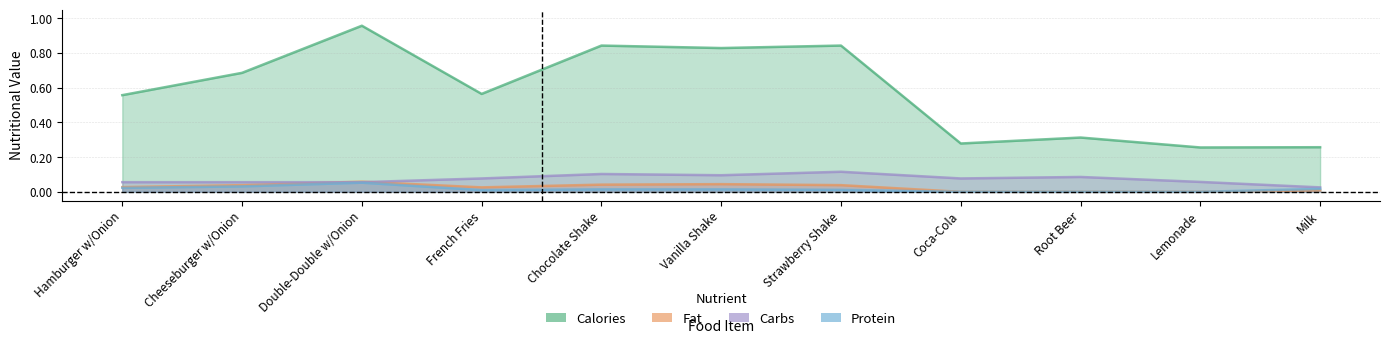

At which label does Protein reach its peak?

Double-Double w/Onion